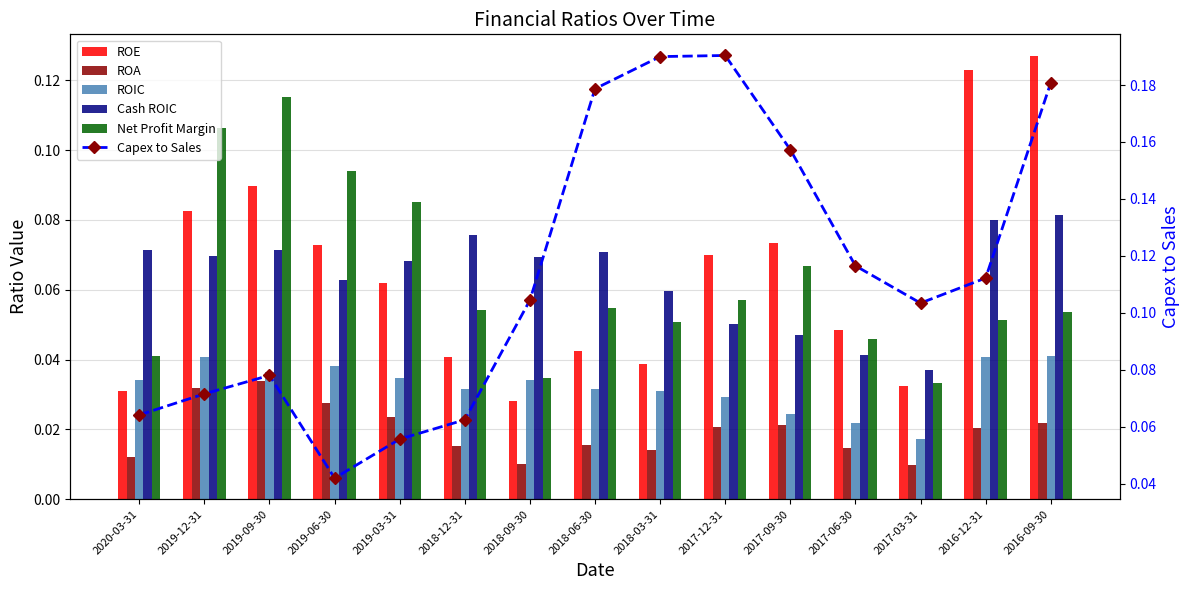

At which label does Capex to Sales reach its peak?

2017-12-31